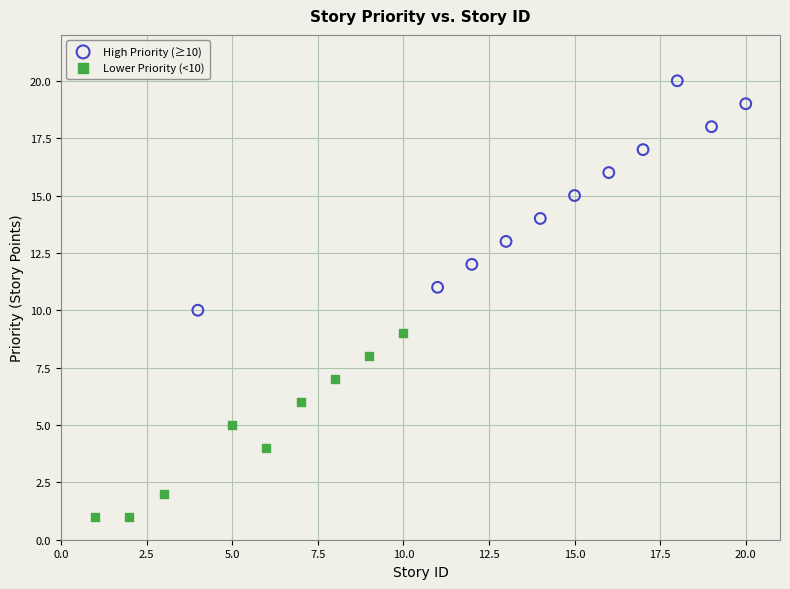

Which series contains the lowest Y value?

Lower Priority (<10)